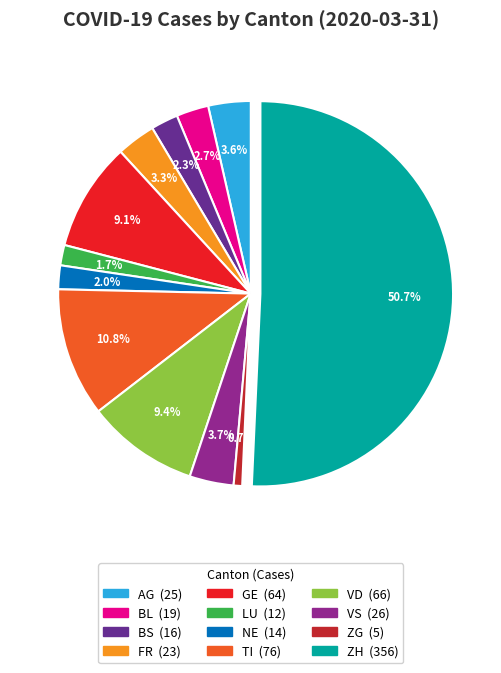

Does VS represent more than half of the total?

No